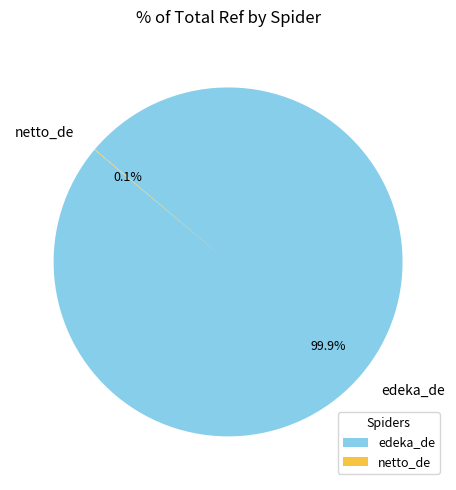

To the nearest percent, what percentage of the pie is edeka_de?

100%